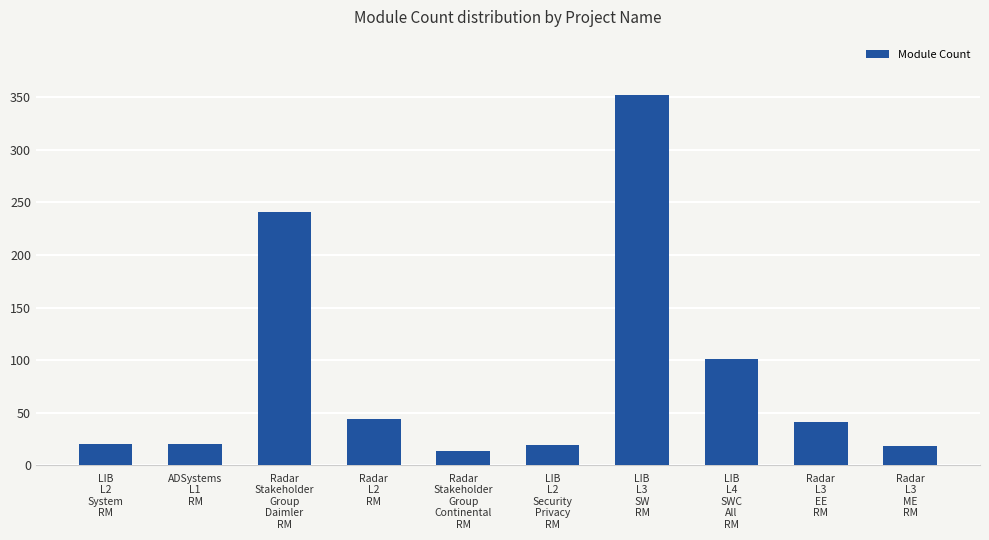

What is the value of the 5th bar from the left?

14